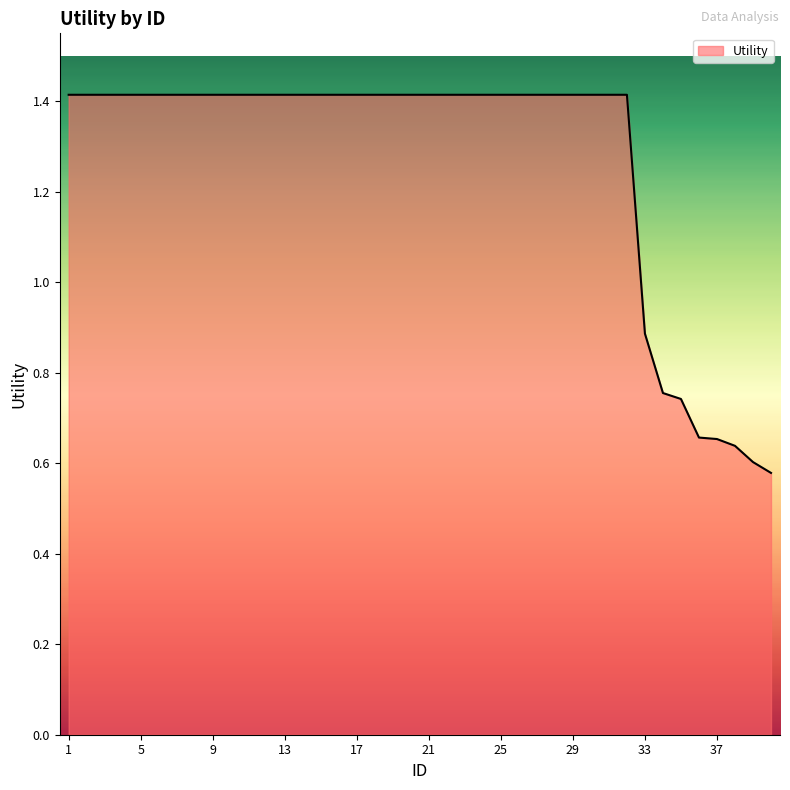

What is the greatest value displayed?

1.4